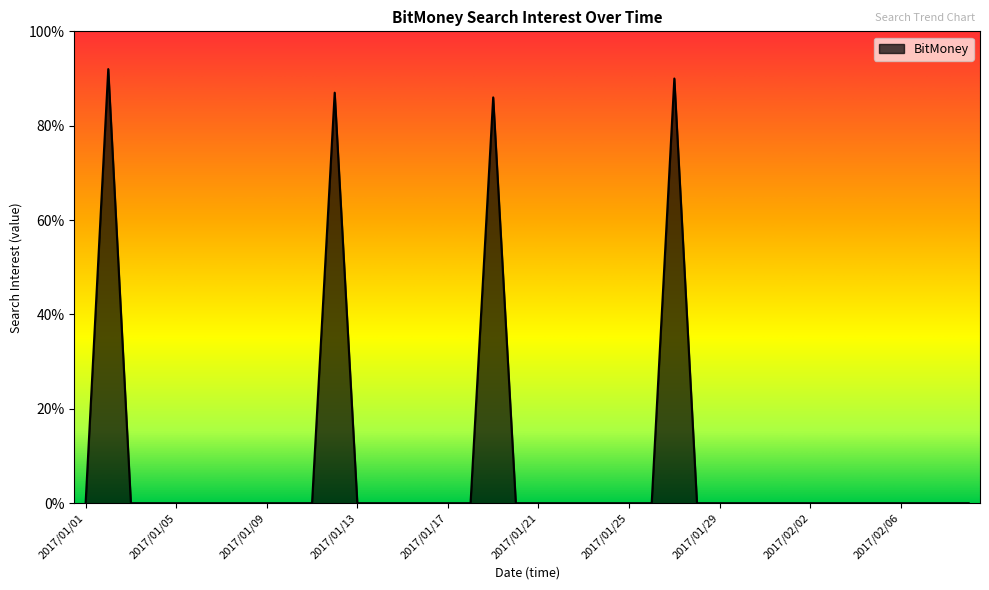

What is the difference between the maximum and minimum values?

92